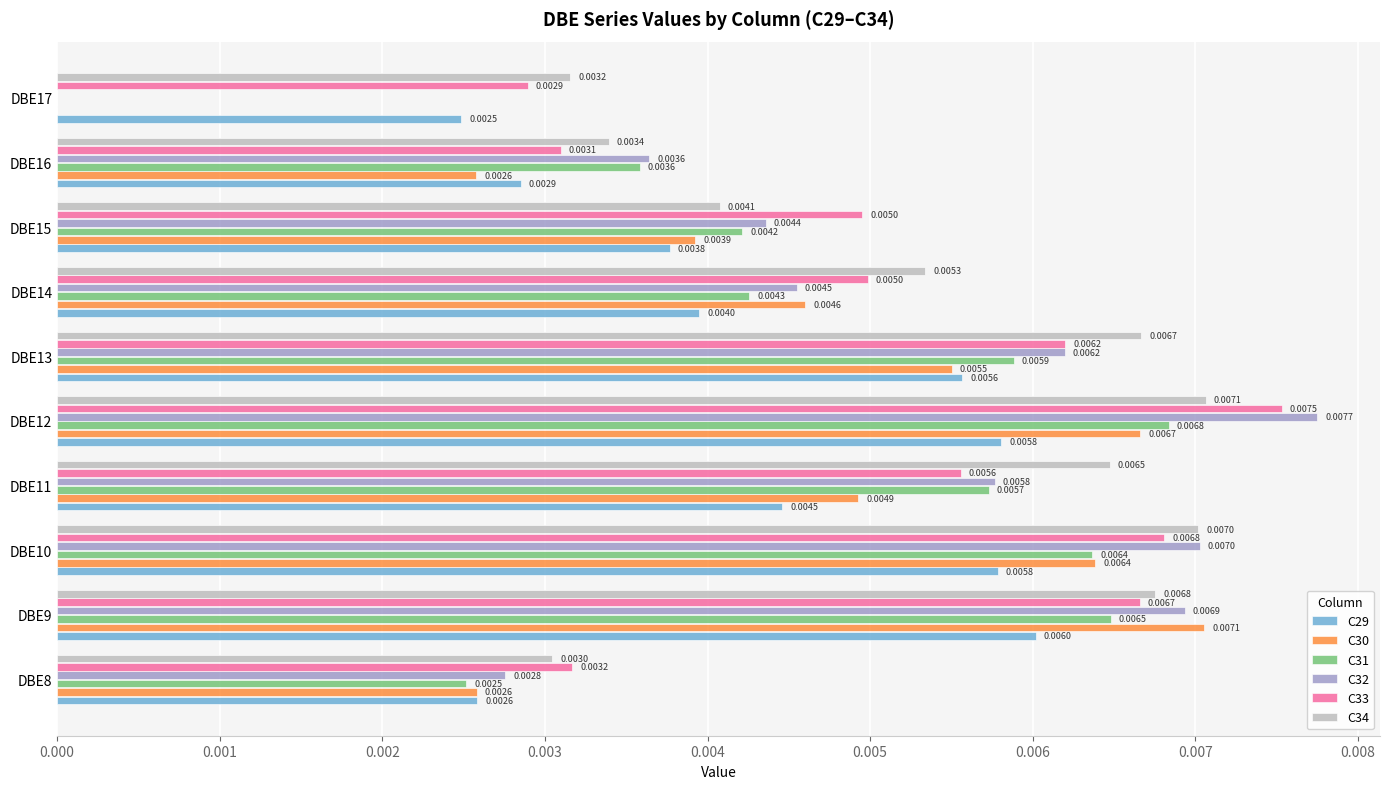

Which series has the widest spread of values?

C32